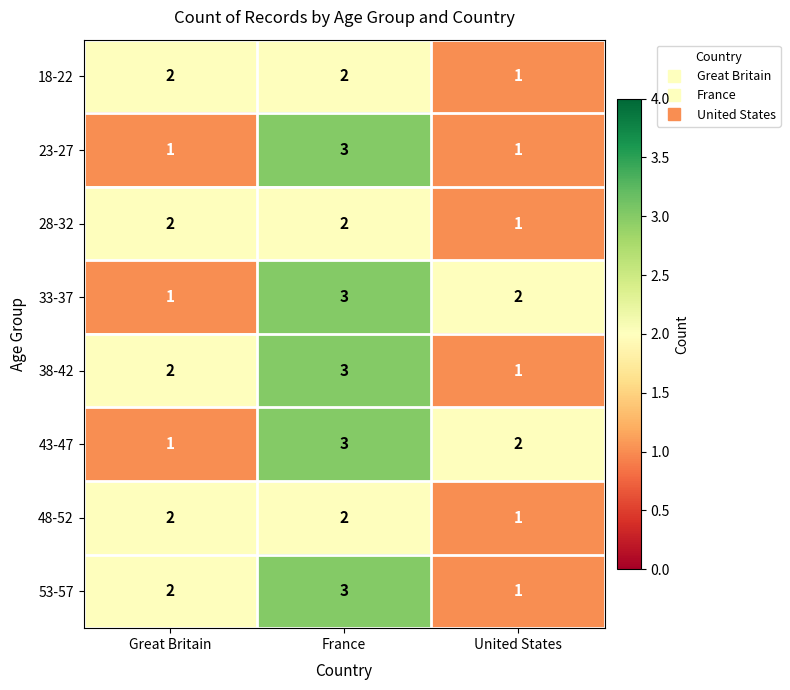

Reading left to right, extract all data points from this chart.

18-22: 2	2	1
23-27: 1	3	1
28-32: 2	2	1
33-37: 1	3	2
38-42: 2	3	1
43-47: 1	3	2
48-52: 2	2	1
53-57: 2	3	1